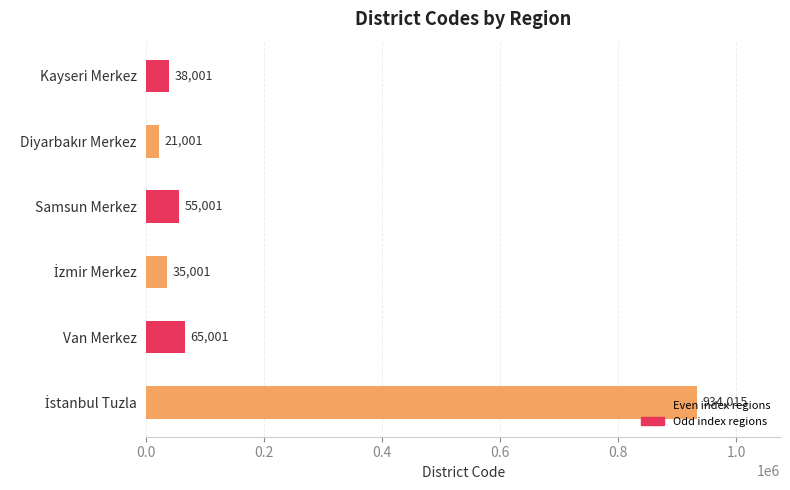

What position from the right is Samsun Merkez?

3